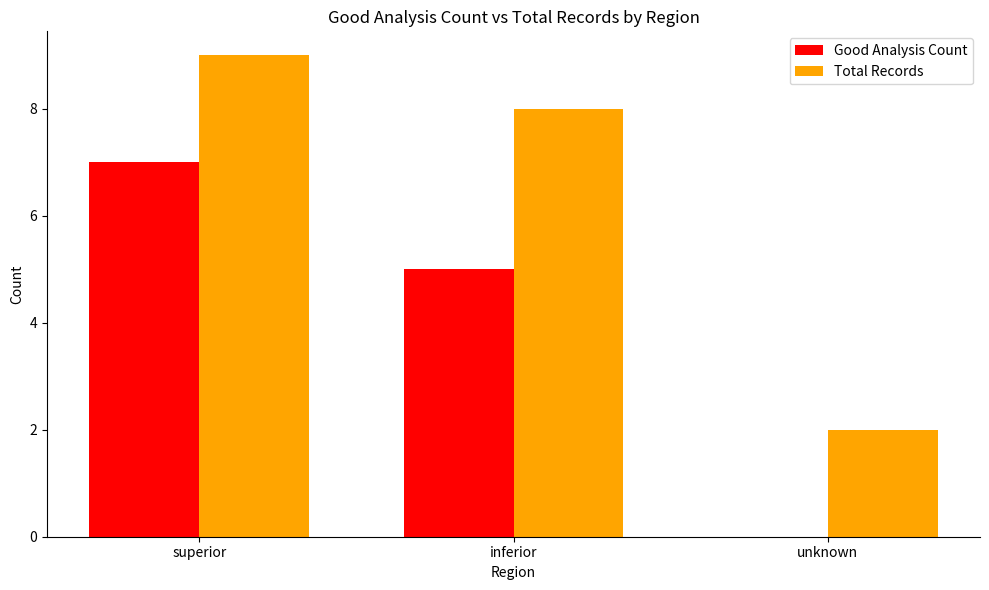

What are all the series names shown in the legend?

Good Analysis Count, Total Records